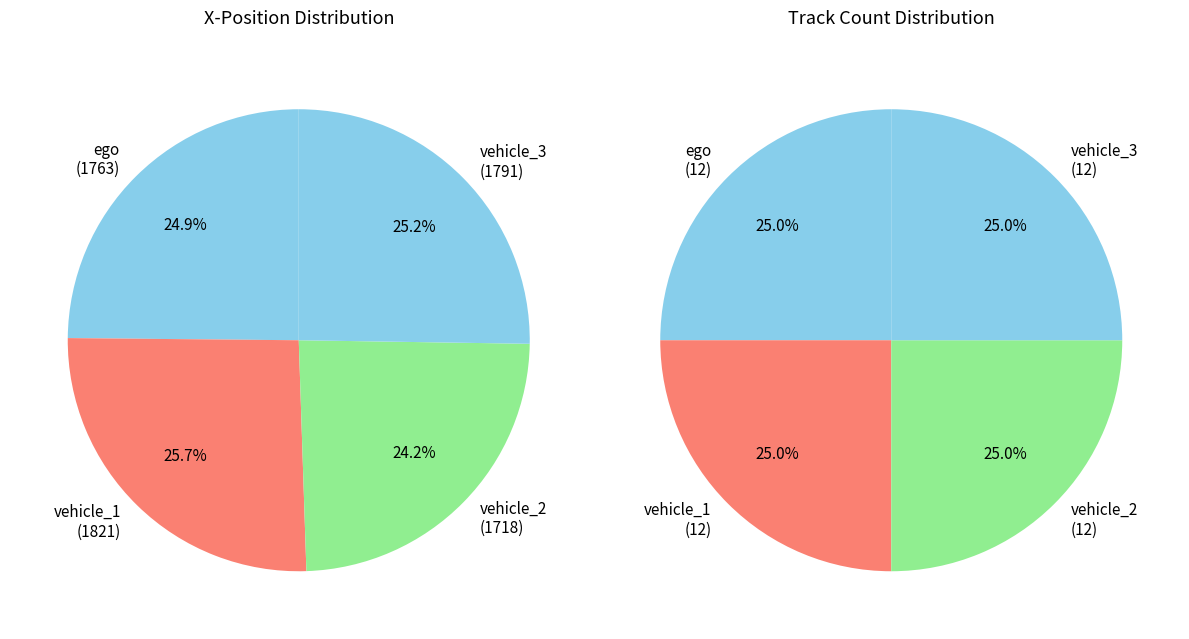

Does vehicle_3 represent more than half of the total?

No